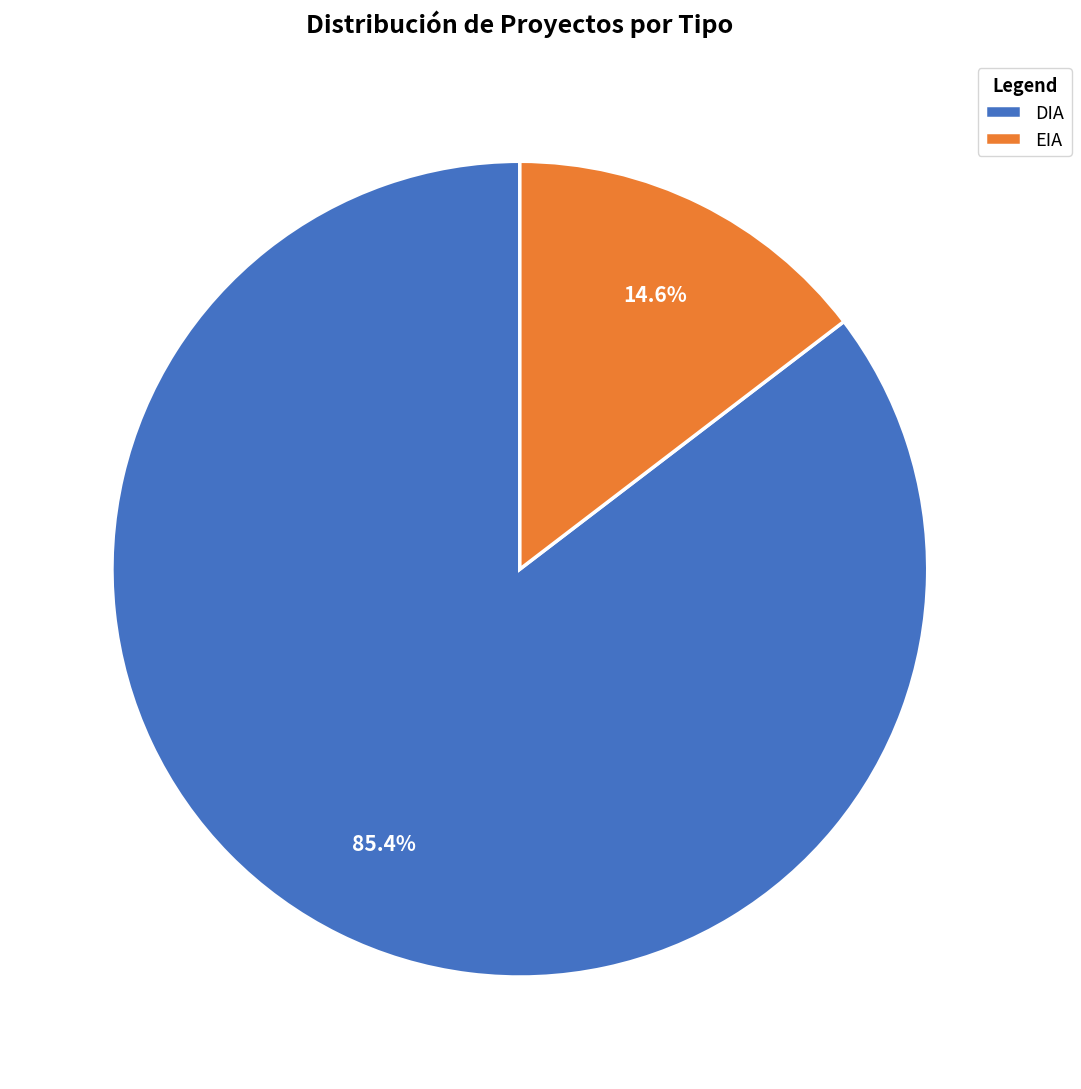

Is it true that EIA is 1% of the pie?

False